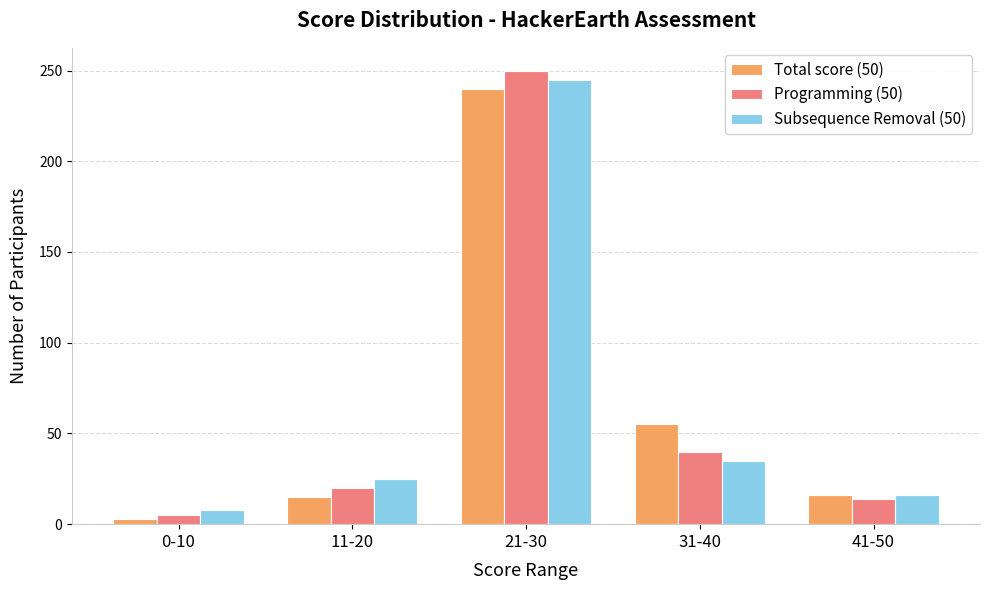

How many categories are shown in the chart?

5